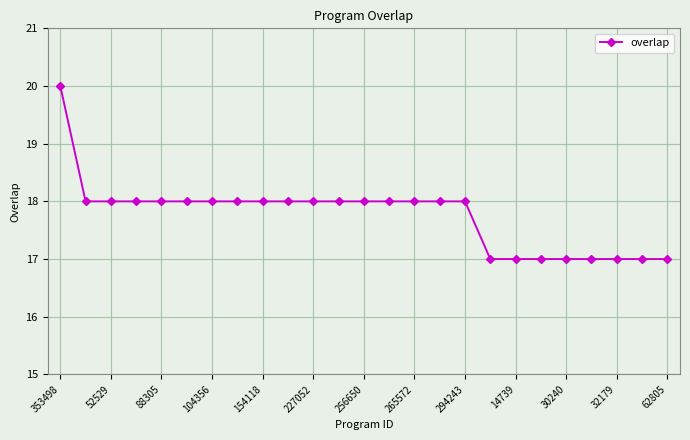

What is the average value?

18